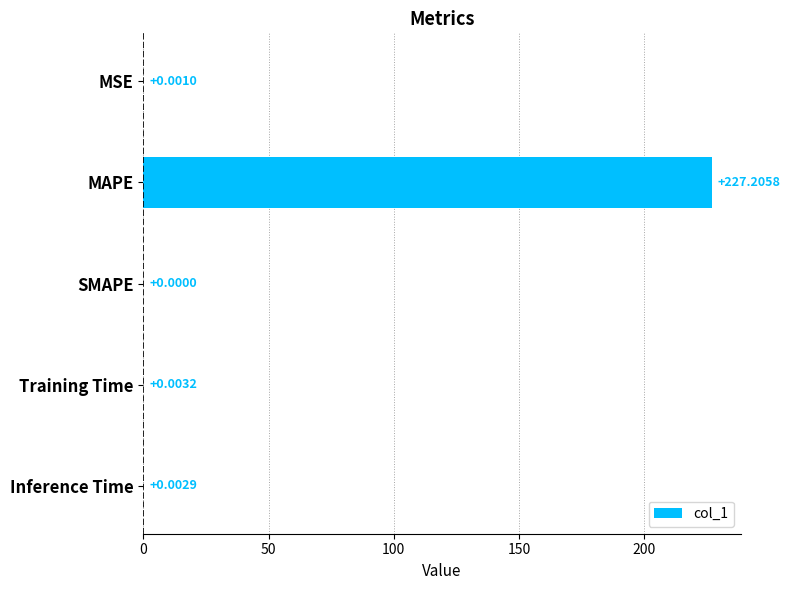

Which has a higher value, MSE or MAPE?

MAPE